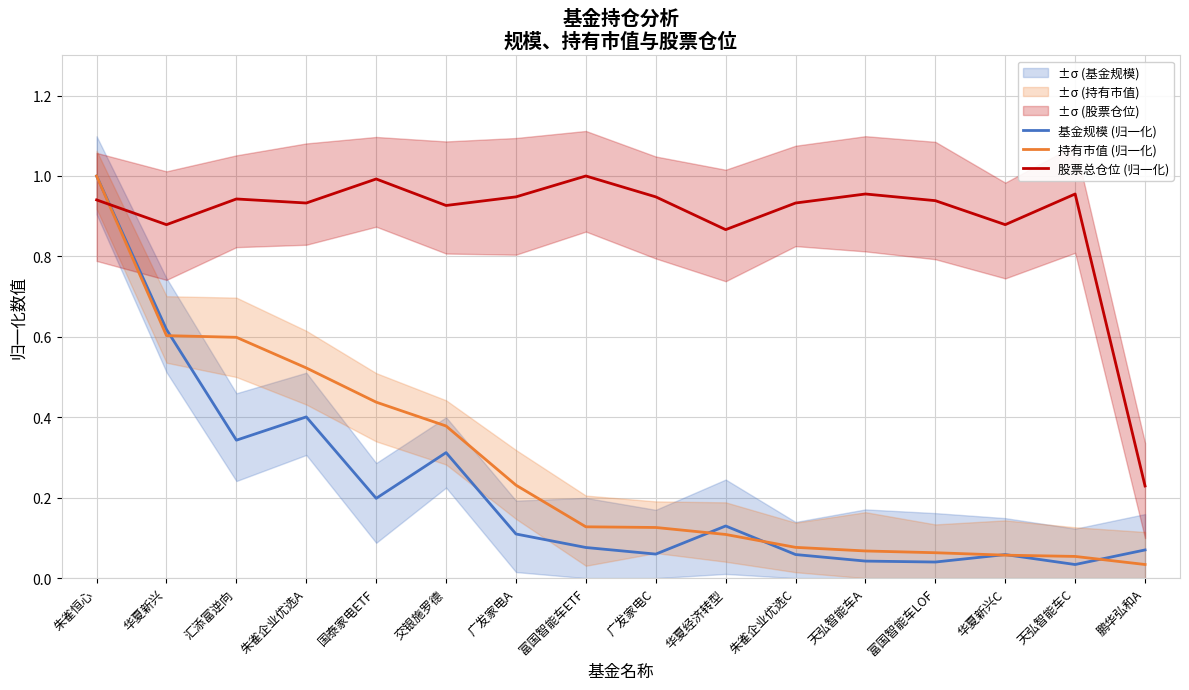

Where do 基金规模 (归一化) and 持有市值 (归一化) first cross each other?

华夏新兴 and 汇添富逆向